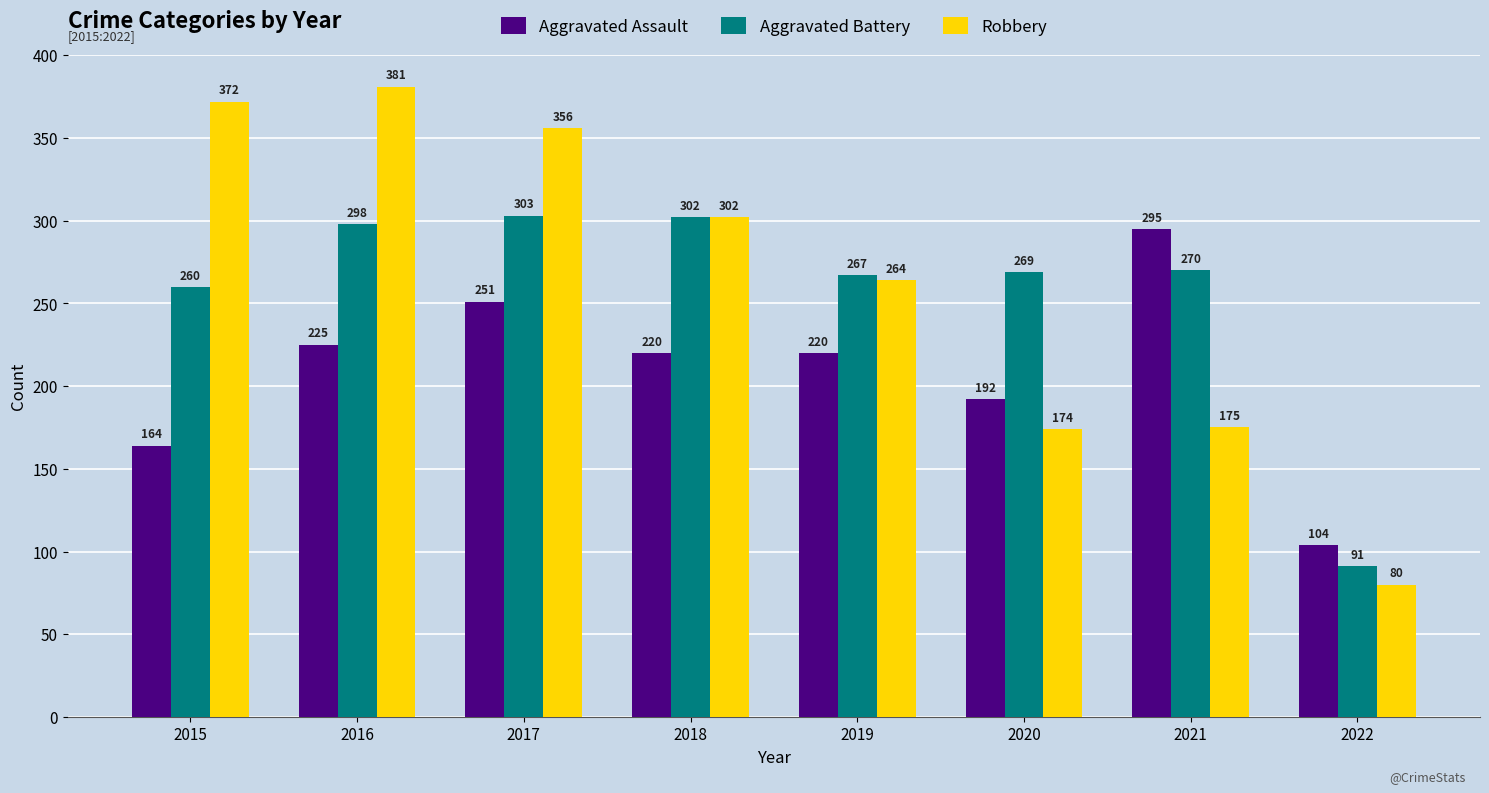

What is the value of the Robbery bar at the 3rd from the left?

356